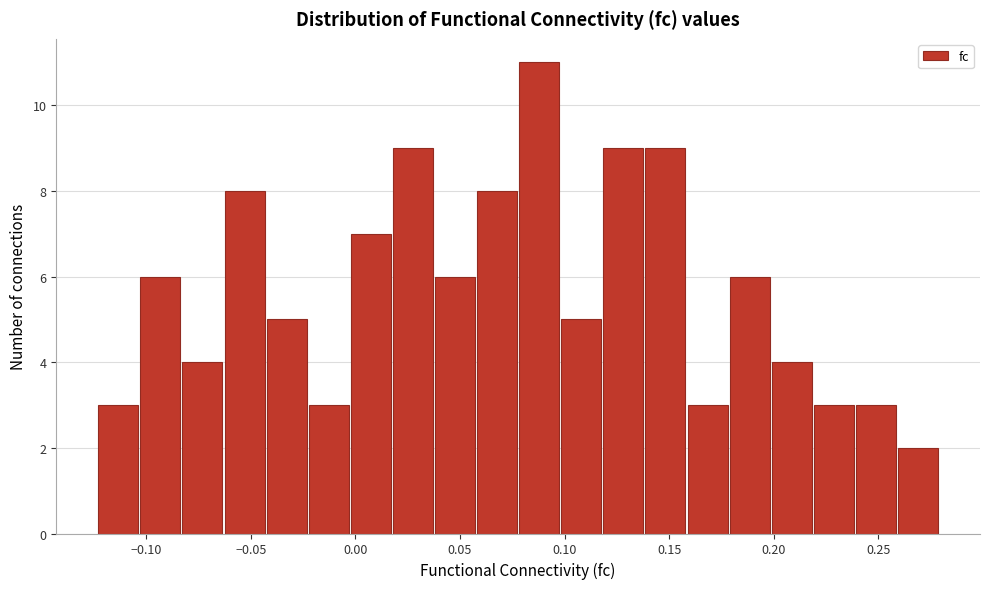

How tall is the bar that spans 0.220 to 0.240 on the x-axis? Neither the bar edges nor the heights are printed on the chart, so give them approximately, as read against the axes.

3